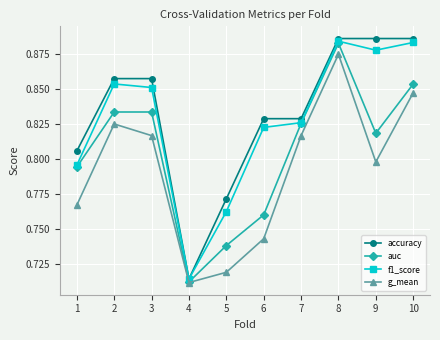

At 9, list the series in order from smallest to largest.

g_mean, auc, f1_score, accuracy